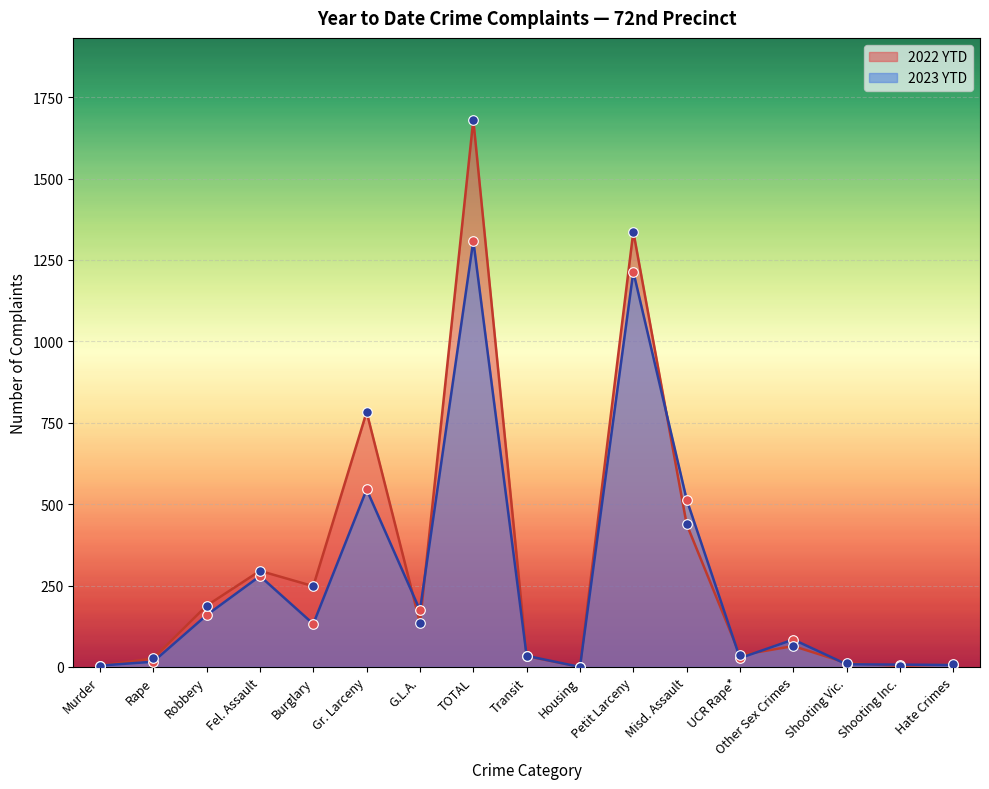

At how many categories does at least one series exceed 1276?

2